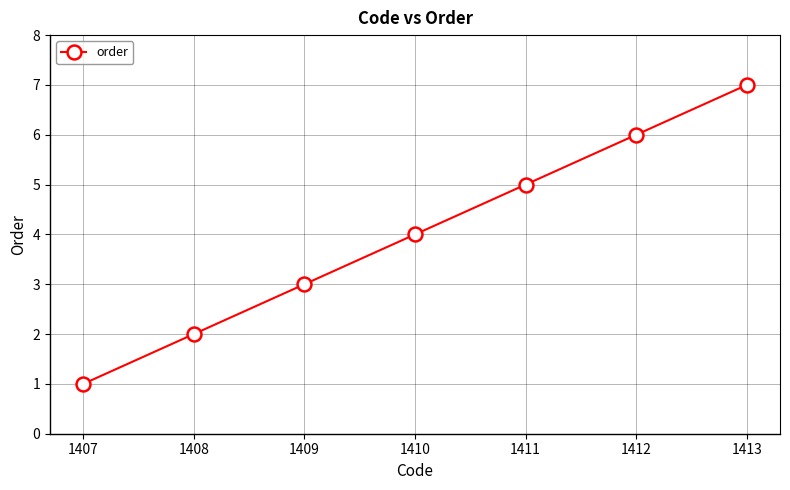

Reading left to right, what are all the values shown in this chart?

1	2	3	4	5	6	7